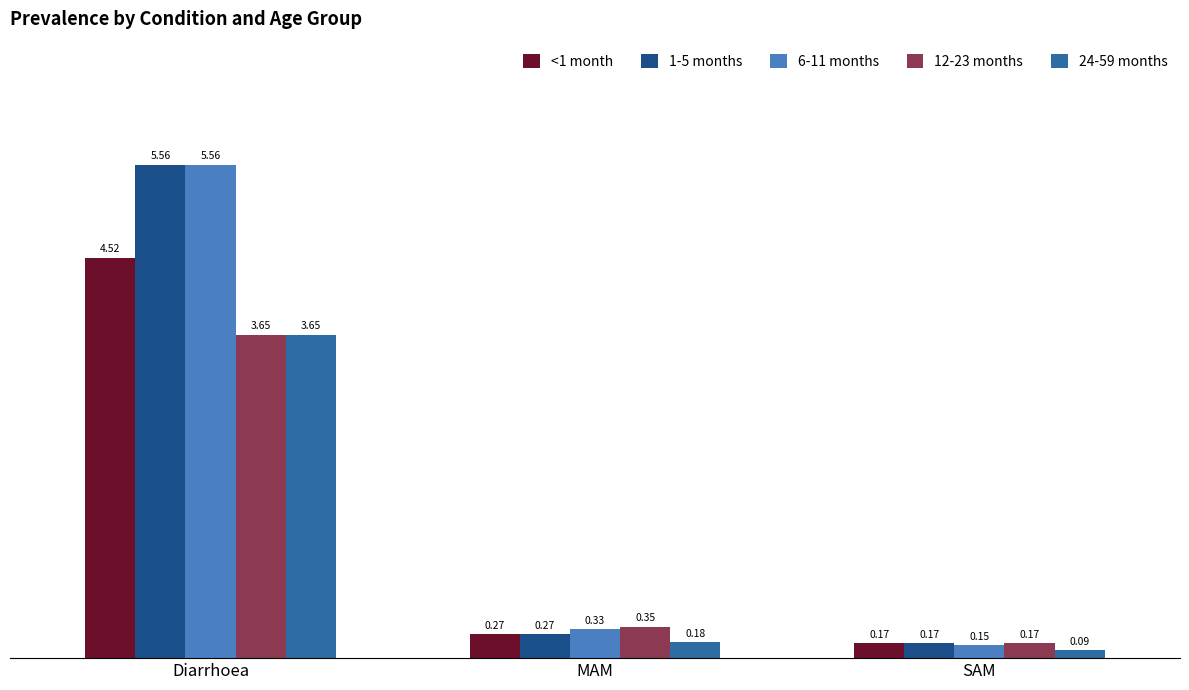

Between Diarrhoea and SAM, which series saw the biggest shift?

6-11 months